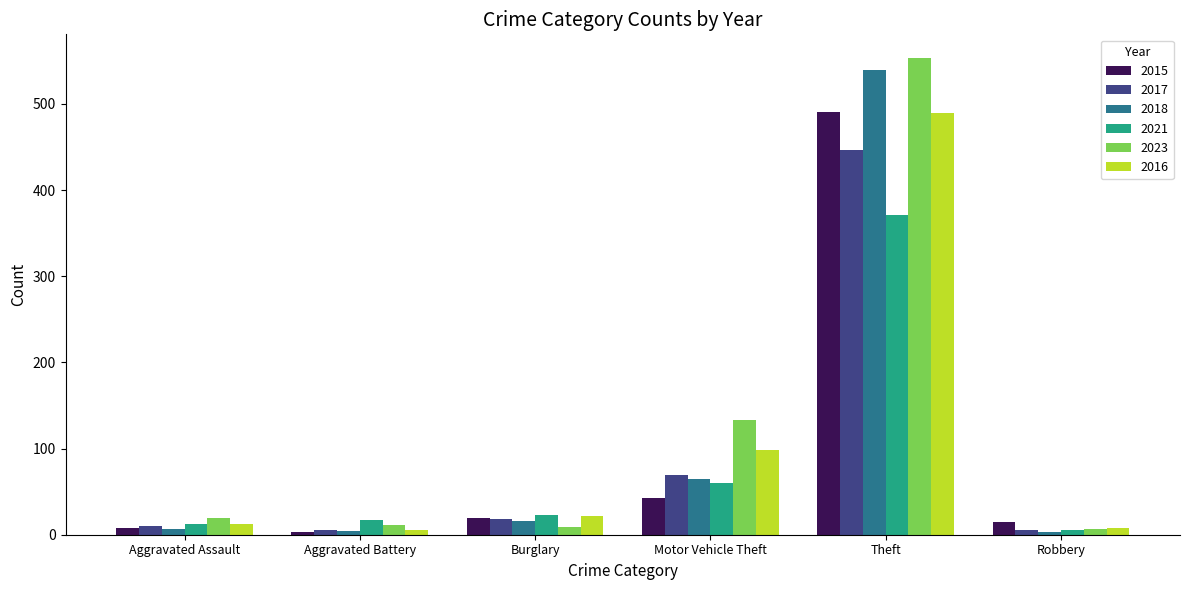

What is the difference between the second highest and minimum values in the 2015 series?

40